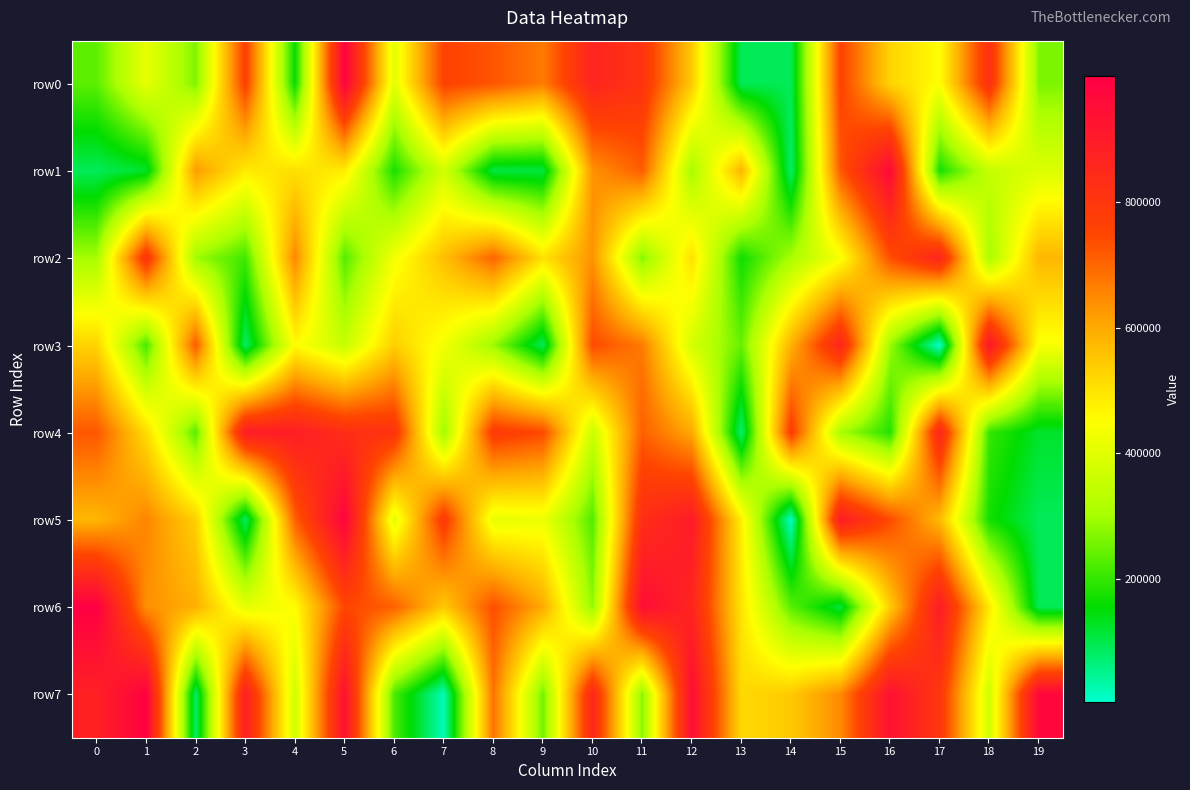

Reading left to right, what are all the values shown in this chart?

row0: 0=235852	1=412710	2=265429	3=767395	4=159701	5=982035	6=403801	7=758733	8=725178	9=669755	10=864454	11=808553	12=545399	13=93939	14=93059	15=759962	16=527828	17=451360	18=820653	19=264390
row1: 0=91596	1=123633	2=622978	3=487227	4=507151	5=482467	6=176306	7=374829	8=107629	9=107603	10=635635	11=713684	12=303595	13=580698	14=76919	15=720573	16=962902	17=174435	18=350952	19=391061
row2: 0=301818	1=808714	2=294608	3=209819	4=652875	5=227593	6=432817	7=564136	8=703198	9=502922	10=635694	11=270514	12=505255	13=167256	14=306013	15=438721	16=734035	17=862763	18=302905	19=578503
row3: 0=529452	1=215825	2=718431	3=81970	4=457638	5=354184	6=536714	7=432839	8=290771	9=90305	10=741607	11=669447	12=377918	13=244879	14=588049	15=859786	16=292598	17=4916	18=917451	19=441327
row4: 0=723126	1=512972	2=229820	3=894235	4=888326	5=830236	6=809468	7=293552	8=783393	9=743599	10=360816	11=710426	12=601590	13=71356	14=777225	15=306403	16=185906	17=859093	18=202420	19=124373
row5: 0=578989	1=654469	2=534753	3=81465	4=709017	5=979827	6=401090	7=788142	8=411090	9=422643	10=224946	11=828451	12=898625	13=480321	14=10913	15=893199	16=740937	17=572643	18=170471	19=90725
row6: 0=999338	1=639306	2=590921	3=407019	4=453555	5=749284	6=709470	7=546538	8=735018	9=599839	10=281837	11=948737	12=866025	13=498538	14=234184	15=112922	16=542620	17=897063	18=489768	19=92196
row7: 0=877816	1=992409	2=78973	3=884825	4=369400	5=934004	6=220394	7=19219	8=682414	9=253762	10=854325	11=273833	12=948132	13=517144	14=545696	15=647784	16=935614	17=796739	18=369004	19=970703